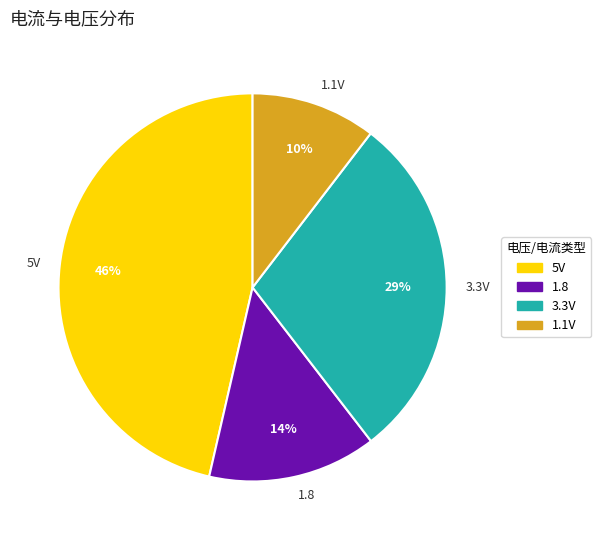

Count the number of slices in the pie.

4